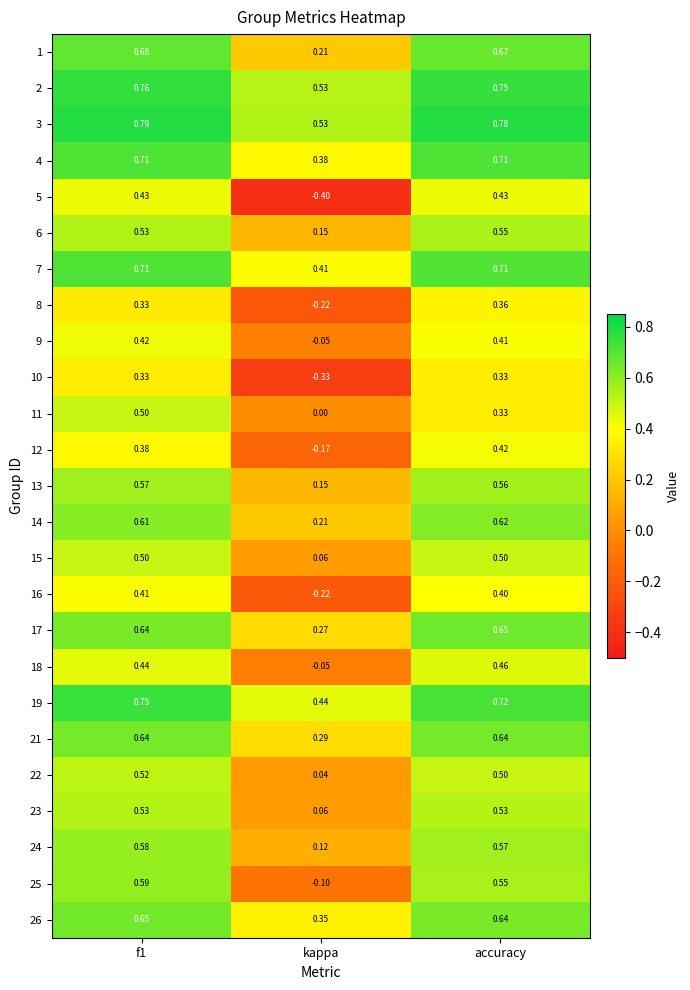

At which label does 13 reach its minimum?

kappa